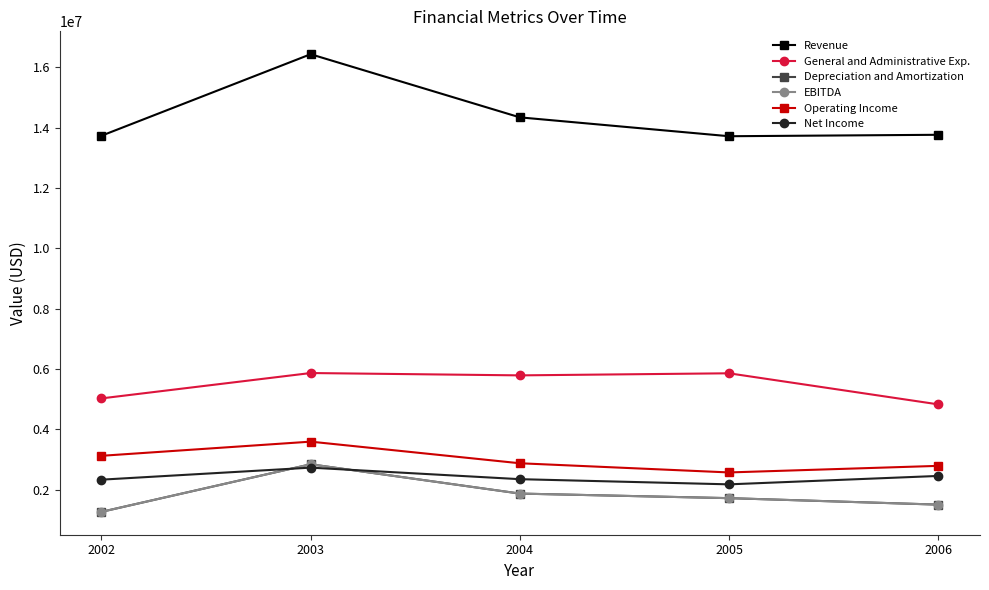

Read the EBITDA value at 2005.

1721981